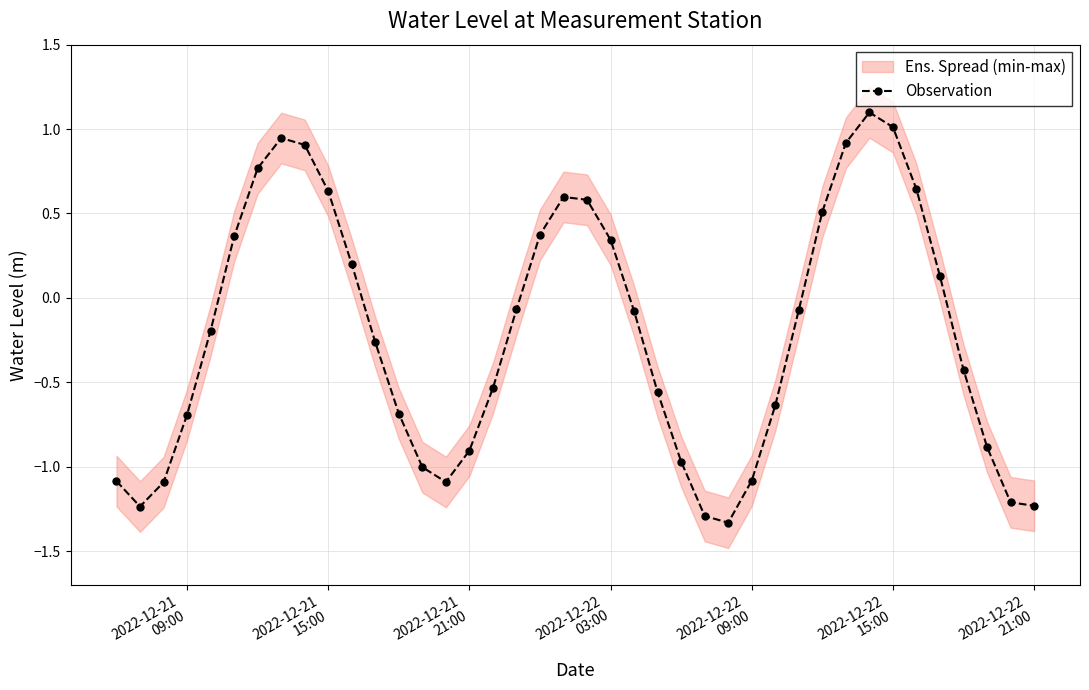

What is the greatest value displayed?

1.1